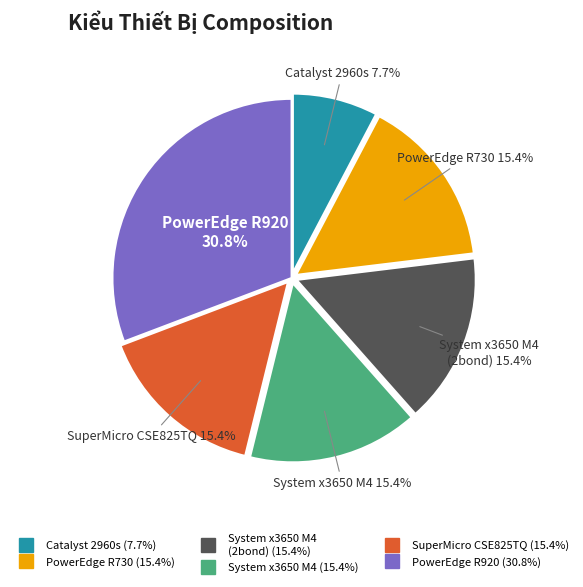

Is there any slice that represents more than half of the pie?

No